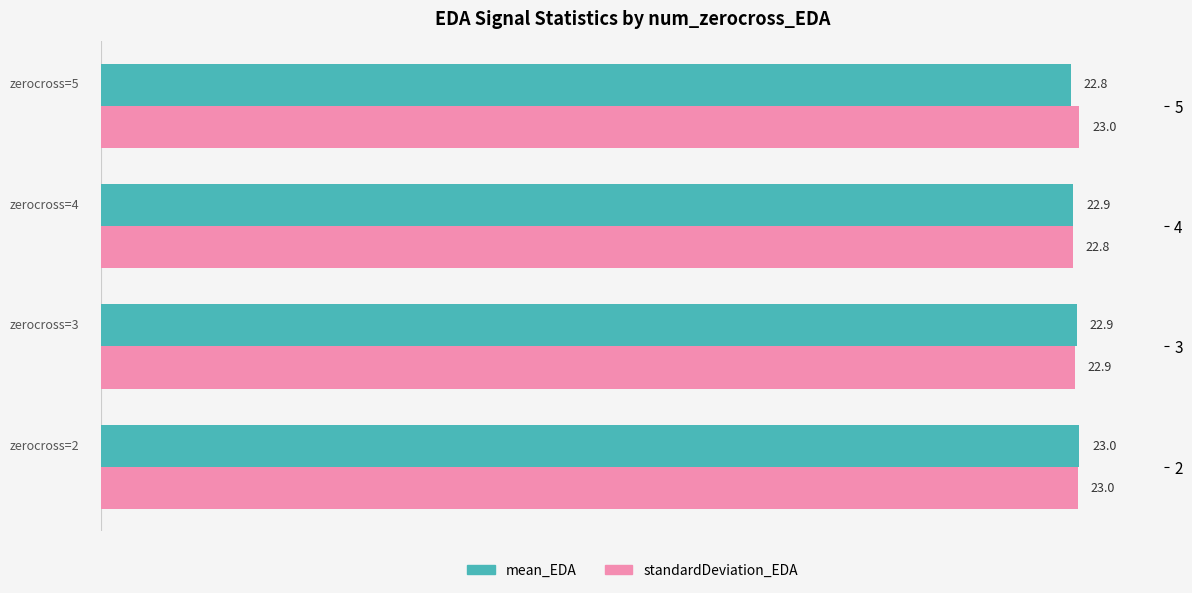

What is the total value across all series at 2?

46.0